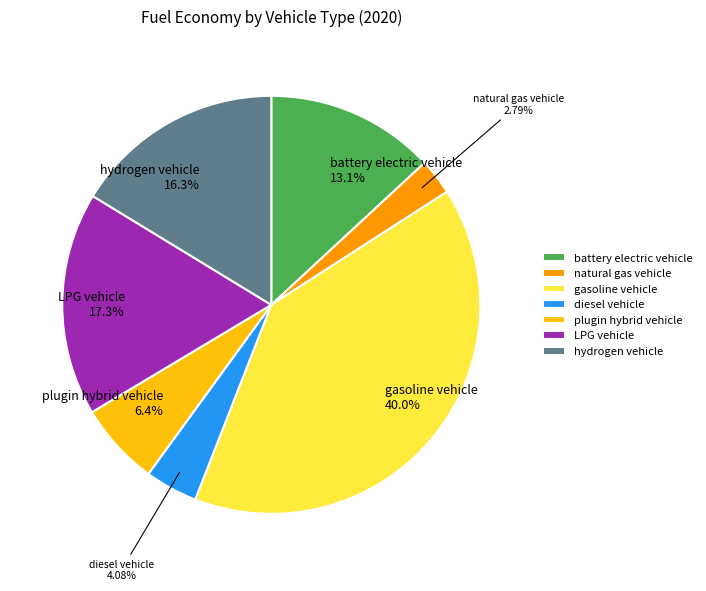

Is there any slice that represents more than half of the pie?

No